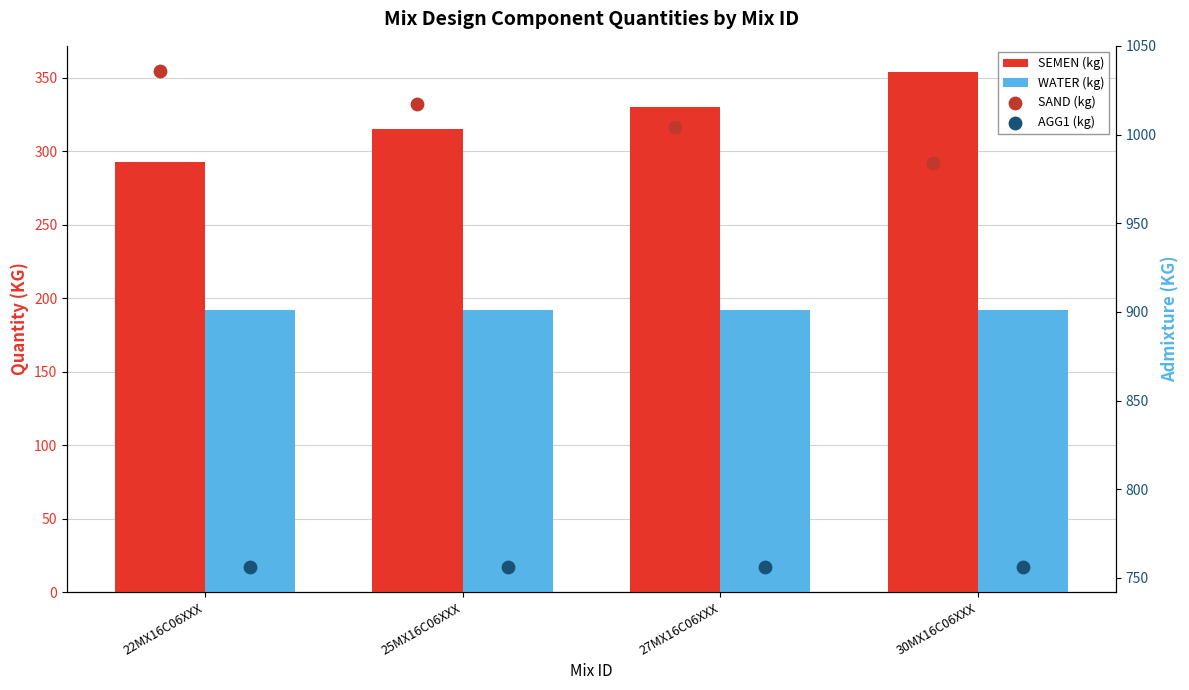

What is the total value across all series at 30MX16C06XXX?

2286